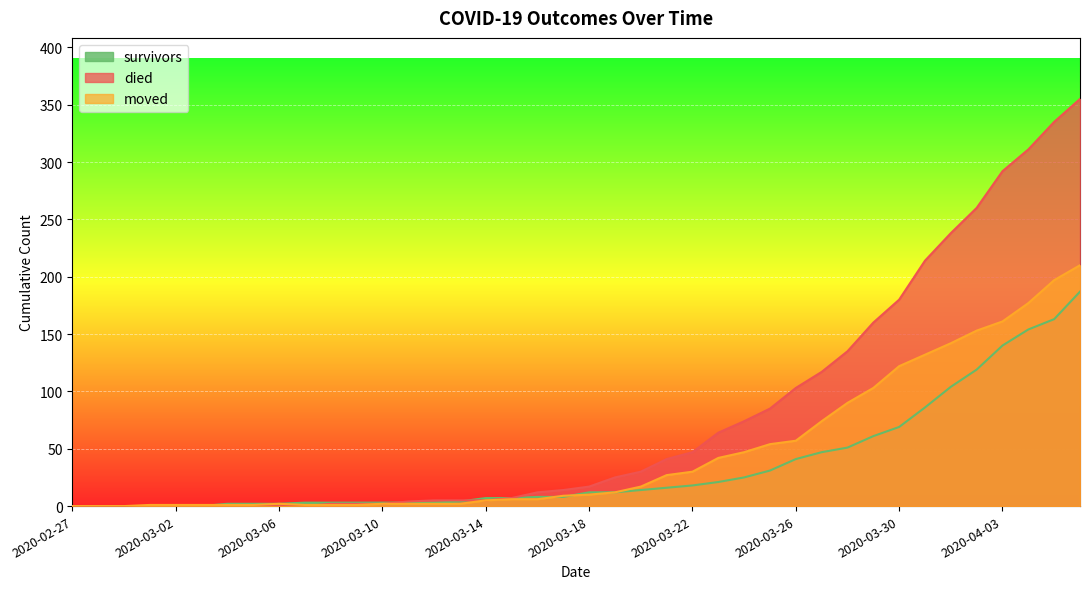

At 2020-03-12, list the series in order from largest to smallest.

died, survivors, moved